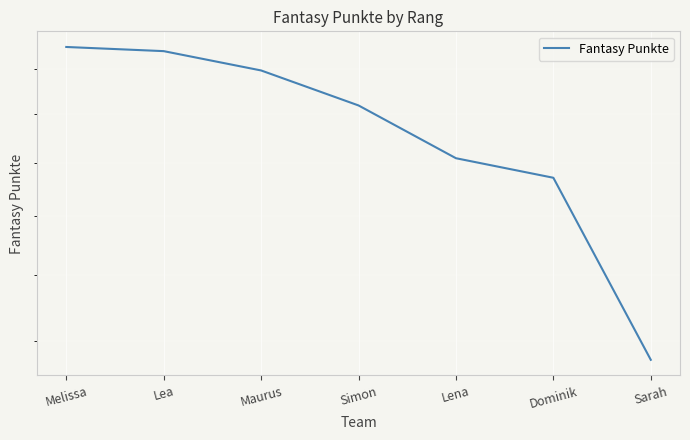

What value does the data have at Lea?

2684